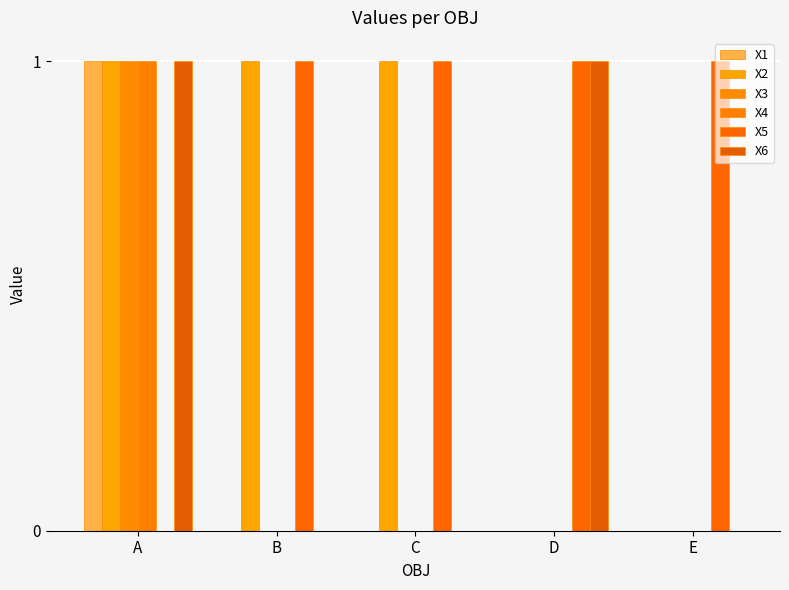

How many X1 values are between 0 and 1?

5